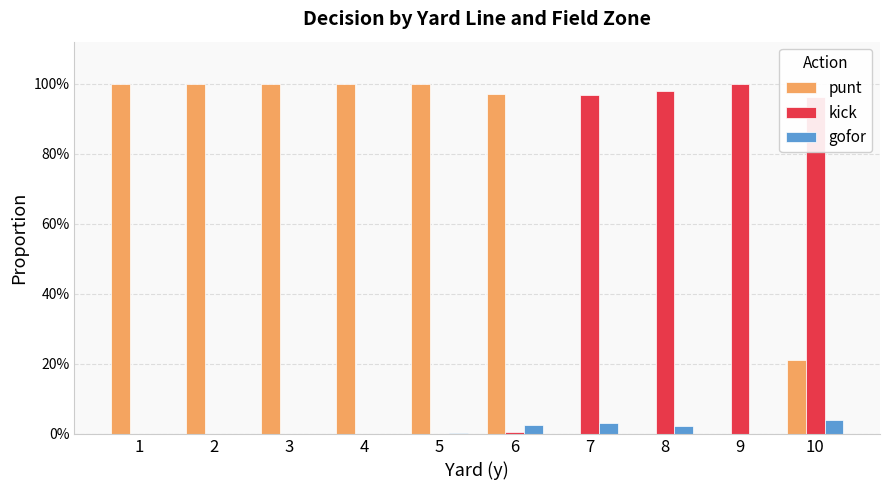

What is the average value of the punt series?

0.6